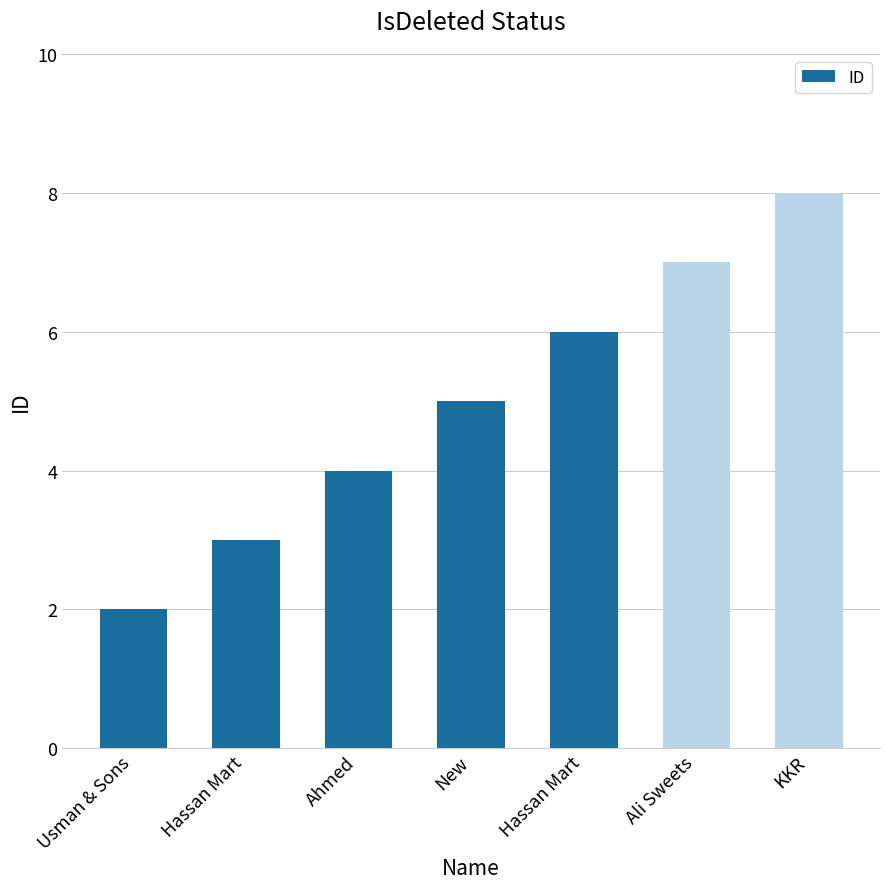

Does the chart contain any negative values?

No